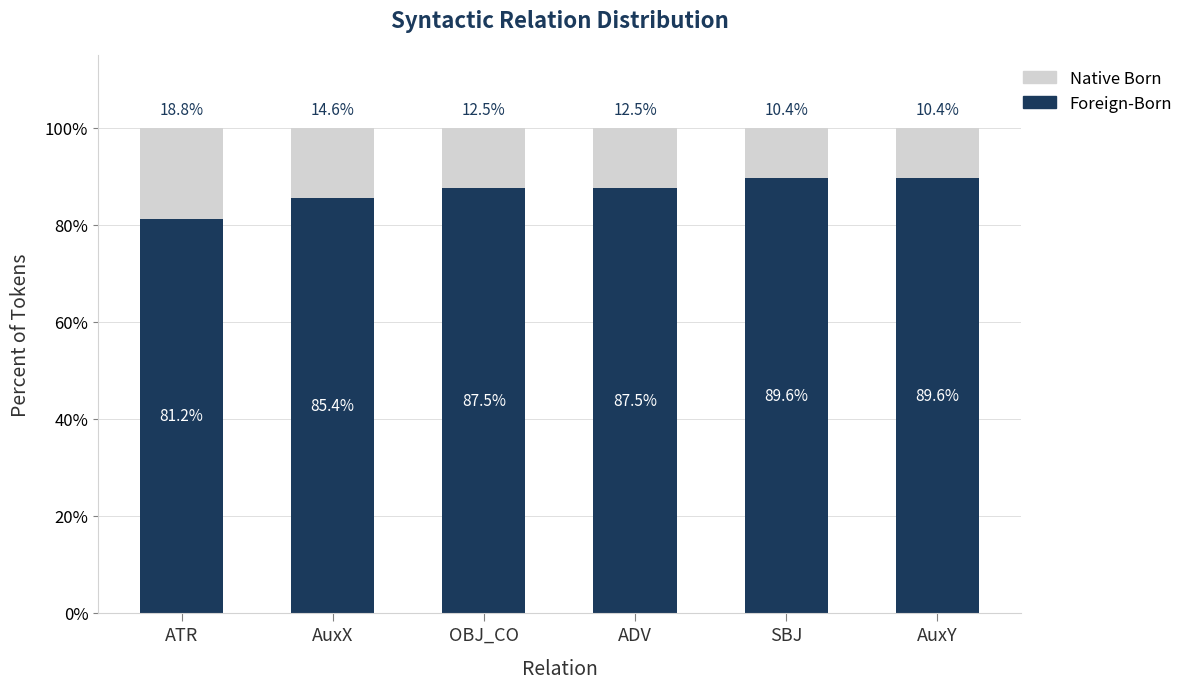

What is the sum of all Foreign-Born values?

520.8